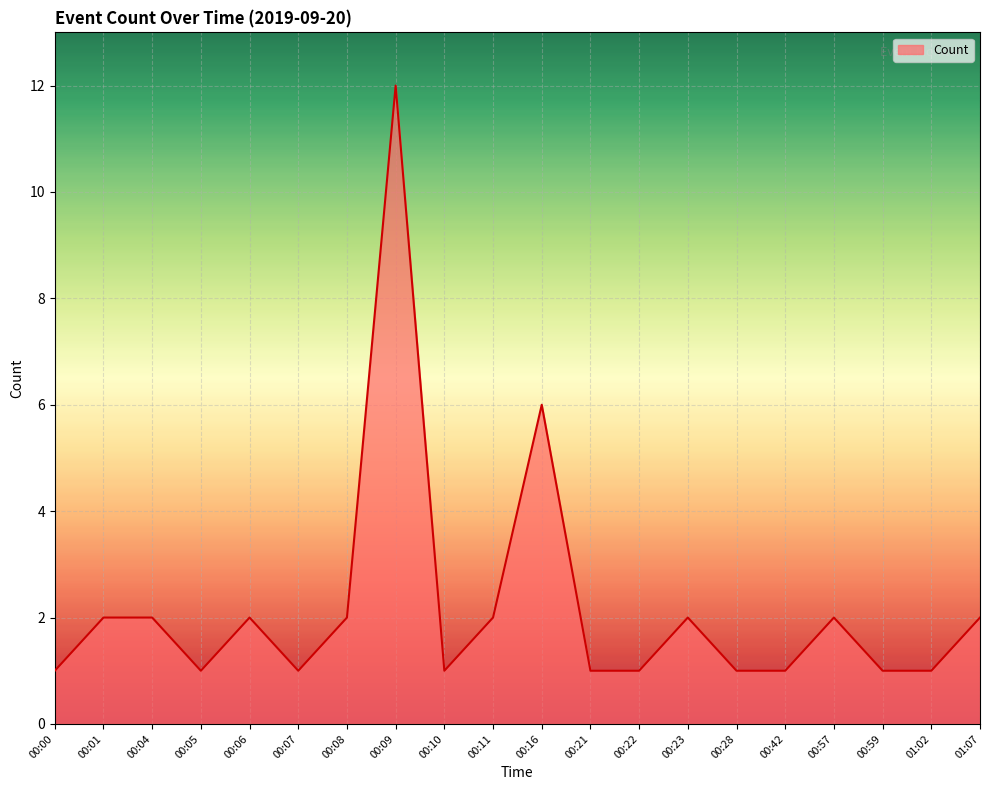

Is it true that the value at 00:59 is 2?

False